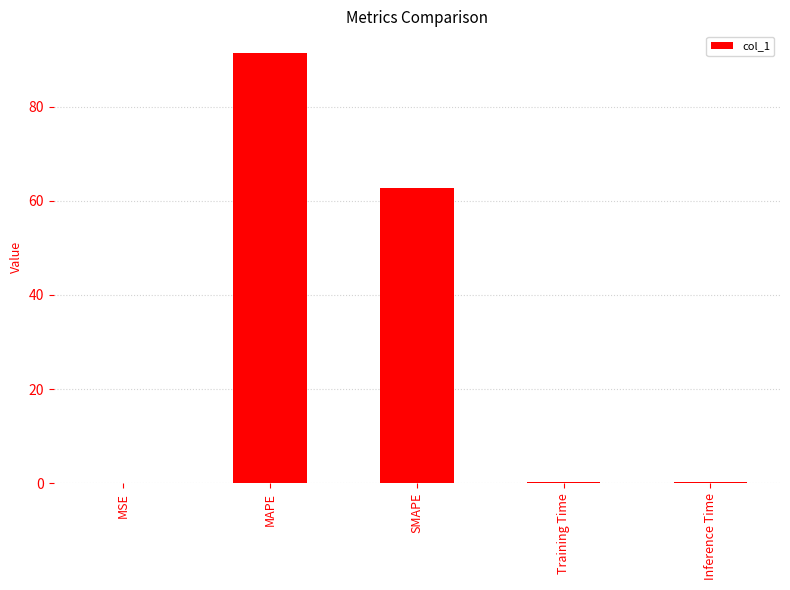

What is the sum of all values?

154.5